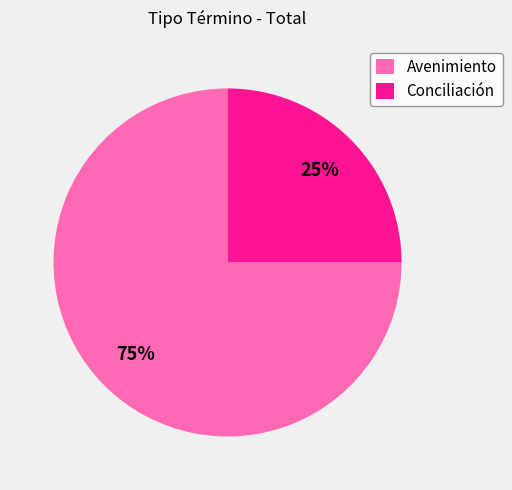

Approximately how many times larger is the value at Avenimiento compared to Conciliación?

3.0